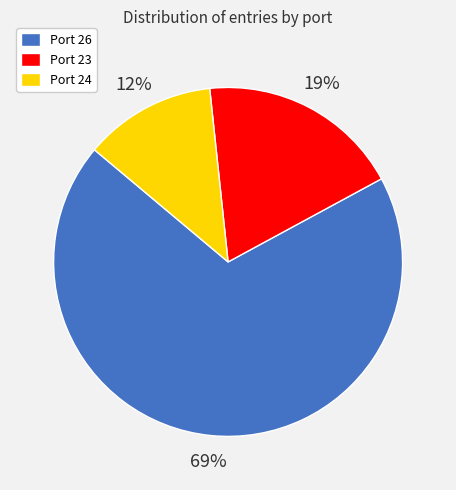

Count the number of slices in the pie.

3